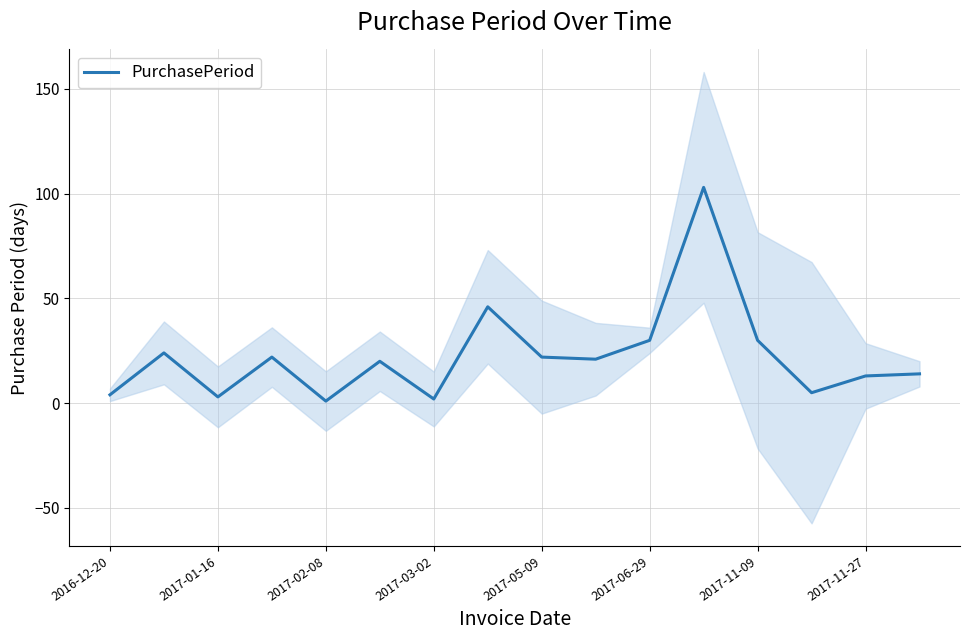

What is the average value?

22